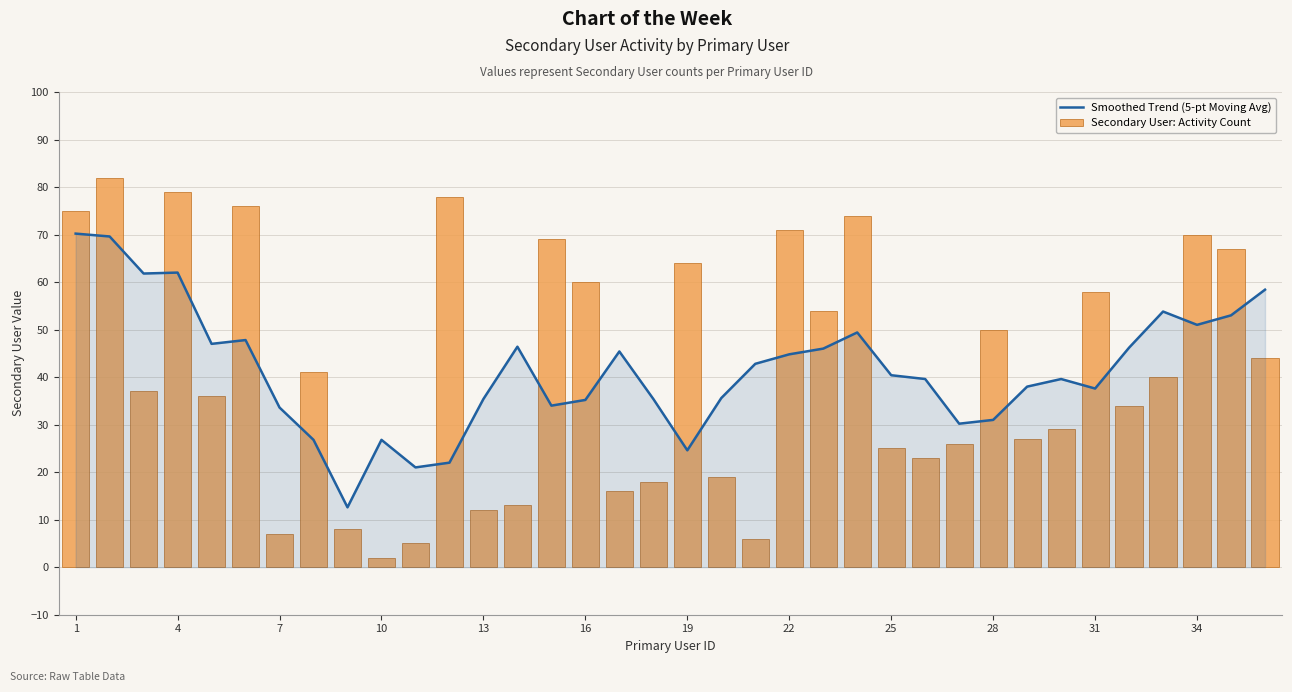

What is the minimum value for Secondary User: Activity Count?

2.0